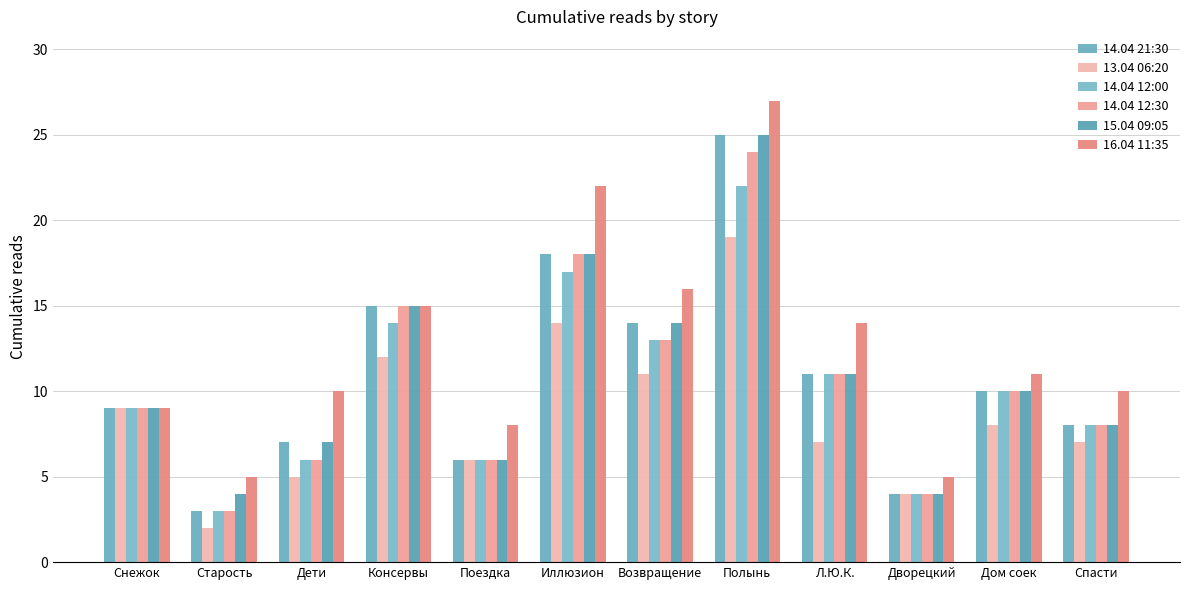

What value does the 14.04 21:30 series have at Дворецкий, to the nearest 5?

5